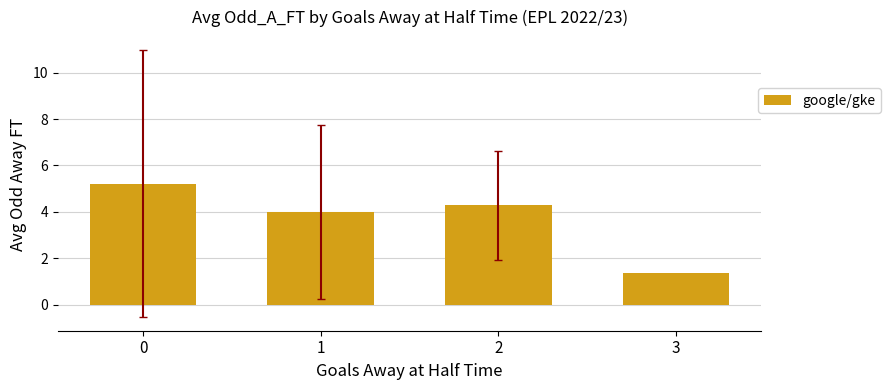

What is the minimum value shown in the chart?

1.4